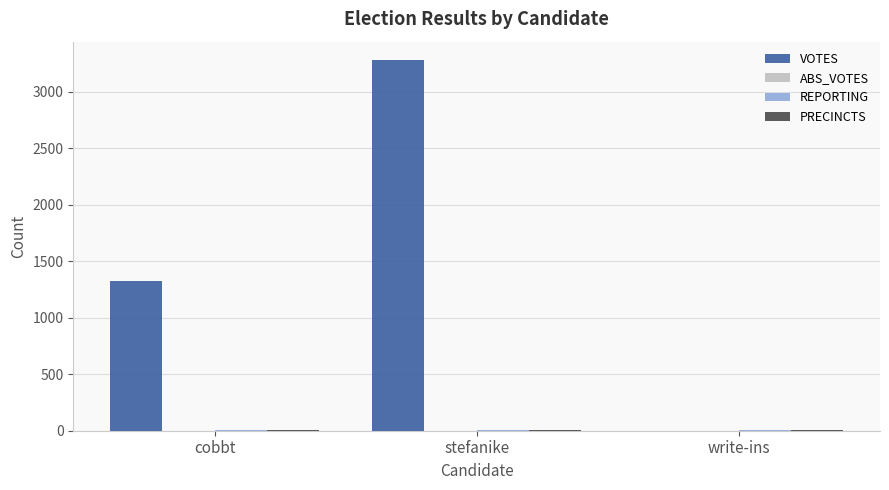

What is the maximum value shown in the chart?

3280